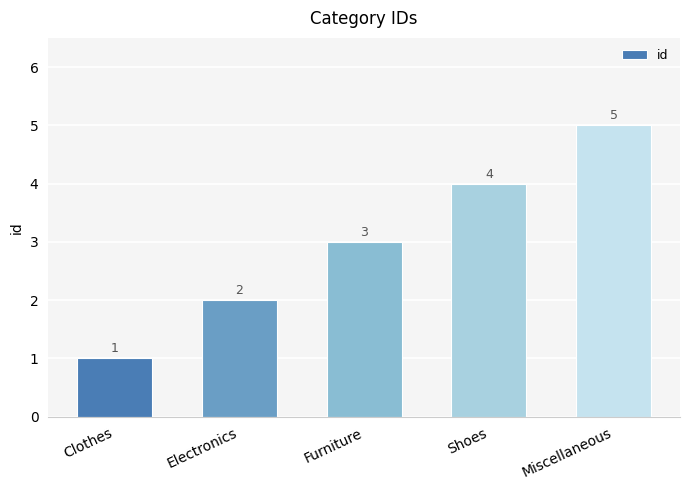

What position from the left is Clothes?

1